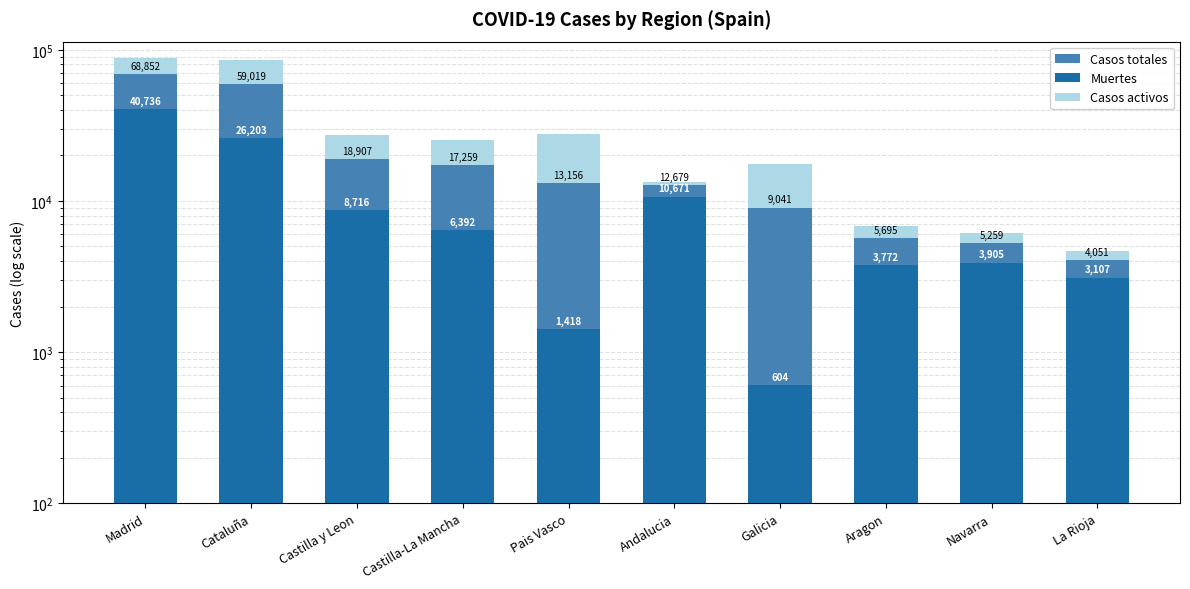

What is the difference between the highest and lowest values at Castilla-La Mancha?

10867